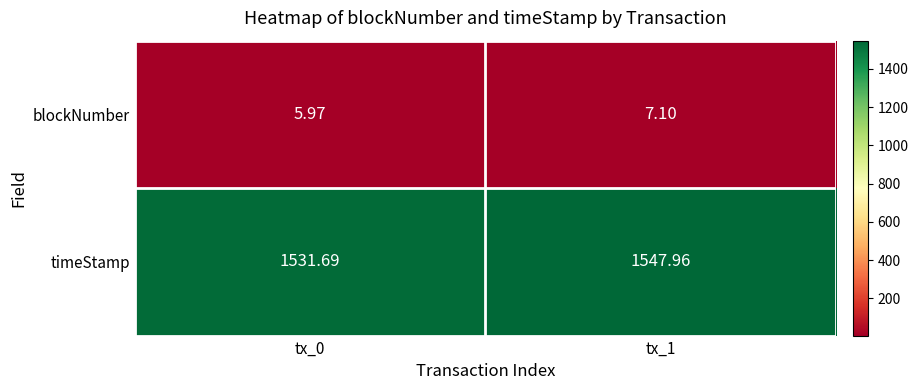

At tx_1, list the series in order from largest to smallest.

timeStamp, blockNumber